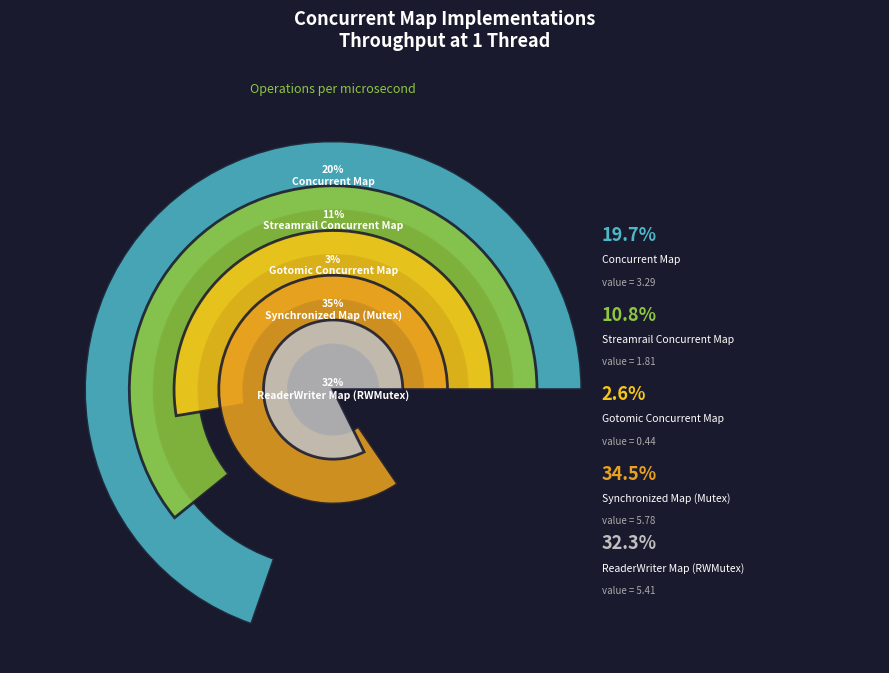

What percentage is the Streamrail Concurrent Map slice, to the nearest percent?

11%